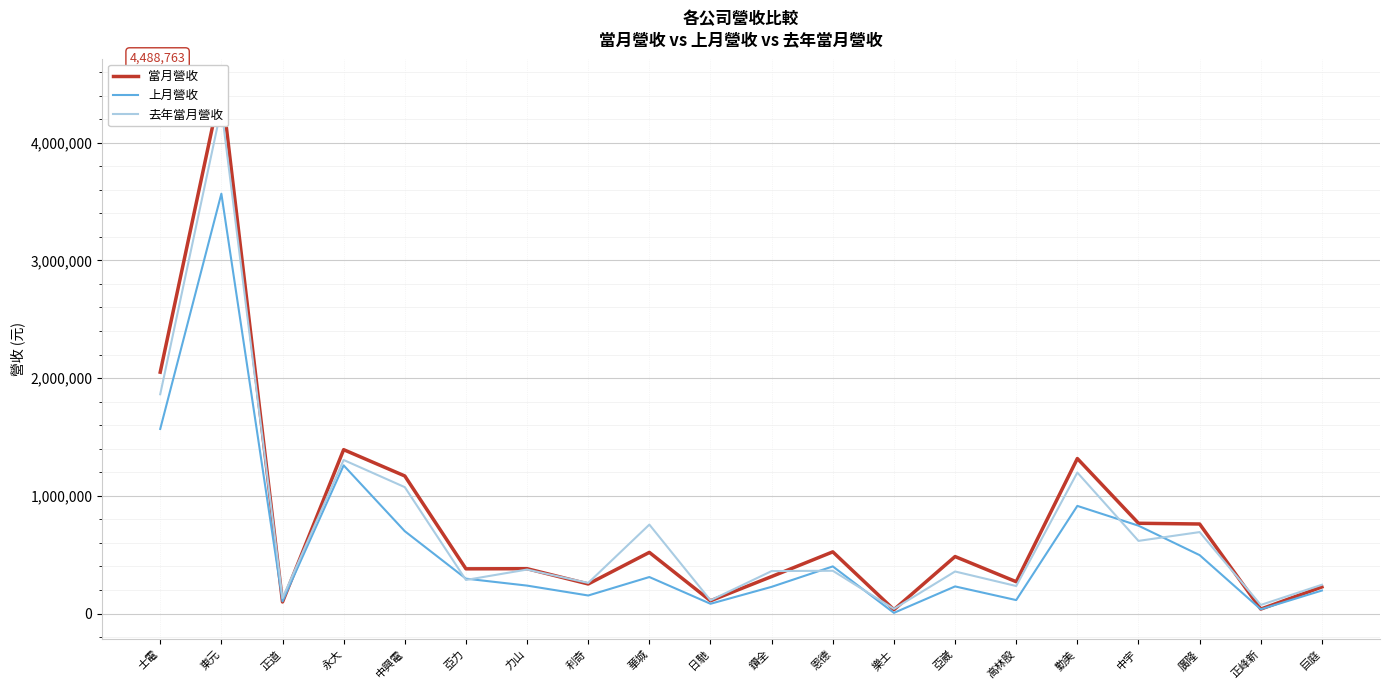

What is the total value across all series at 正道?

333112